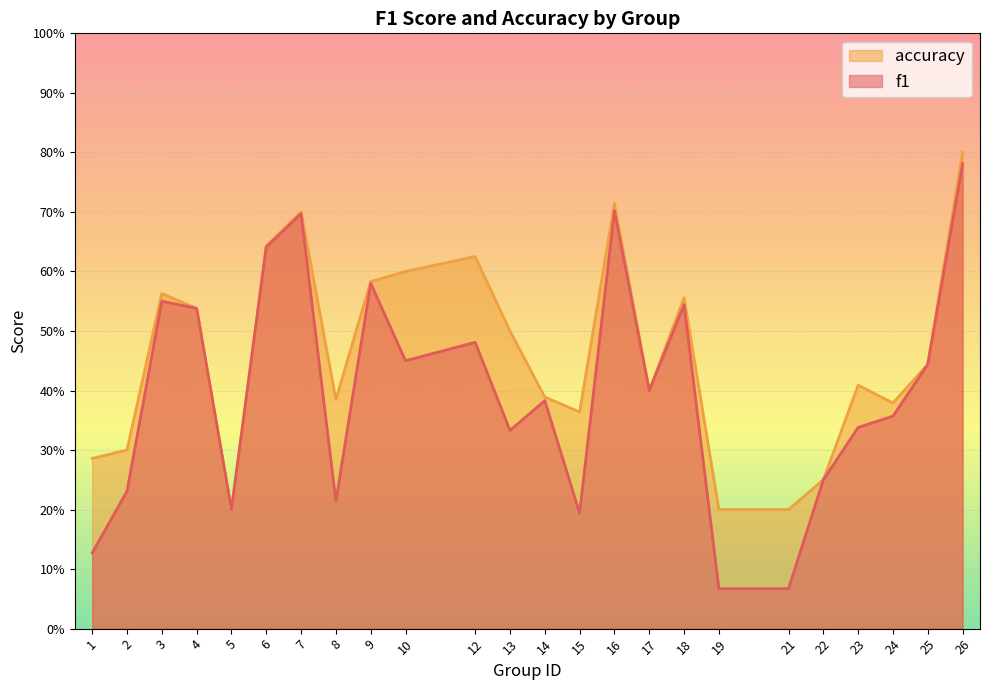

How many interior local valleys does the f1 series have?

6